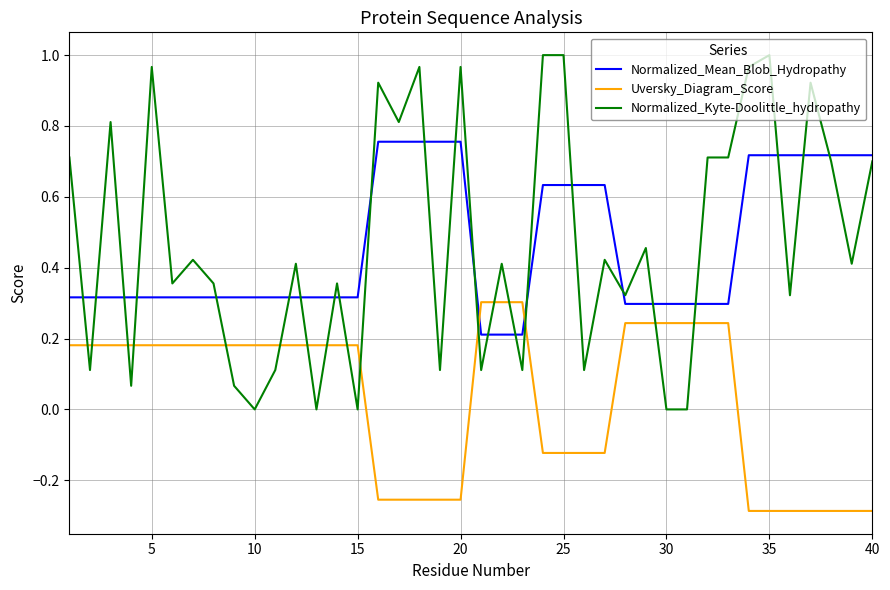

Which series has the widest spread of values?

Normalized_Kyte-Doolittle_hydropathy